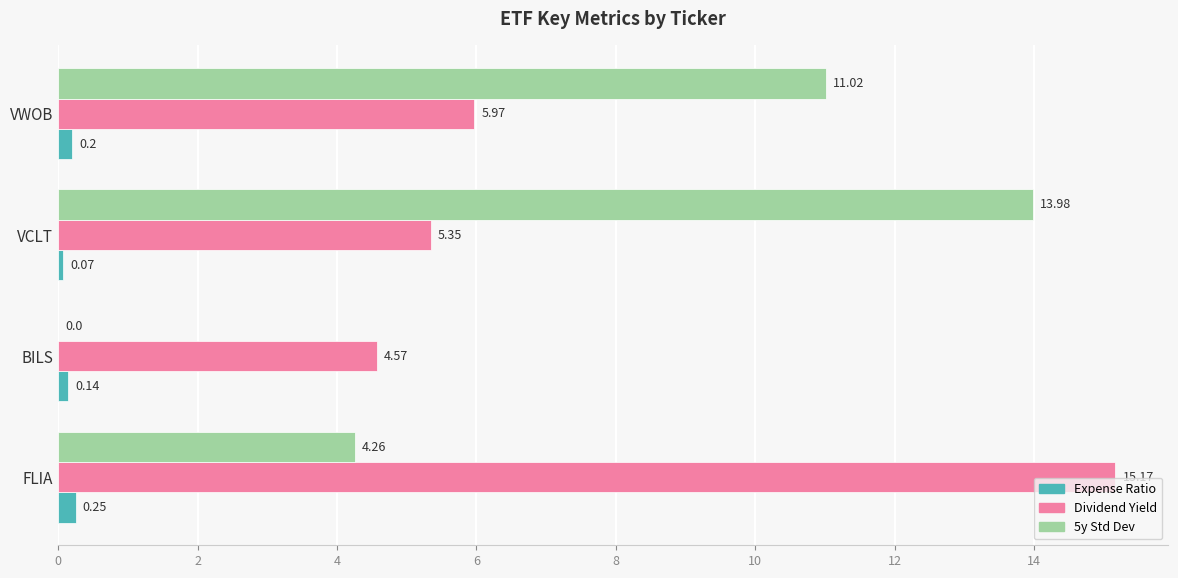

Where is 5y Std Dev nearest to the value 6?

FLIA